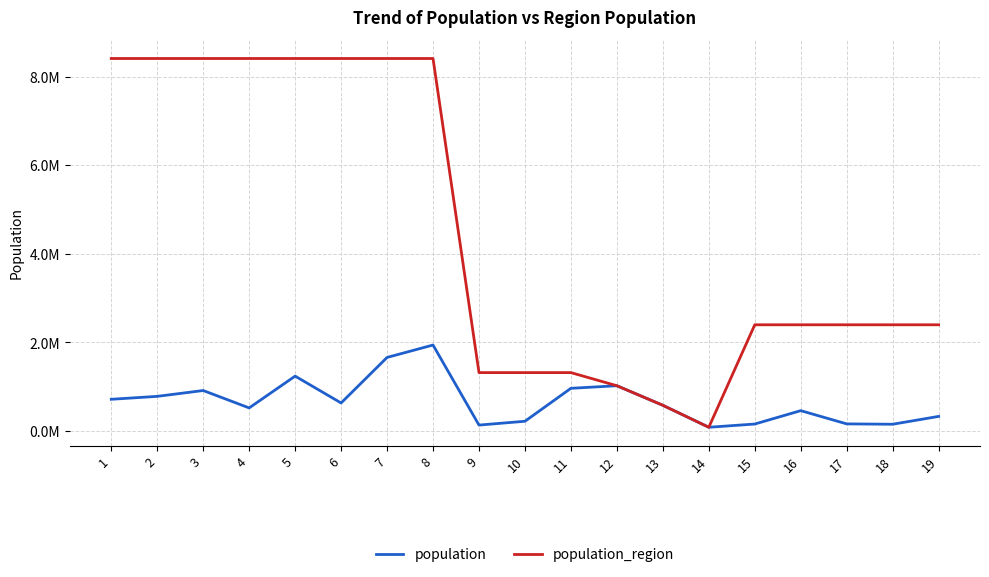

List the series in order of their peak value, lowest first.

population, population_region